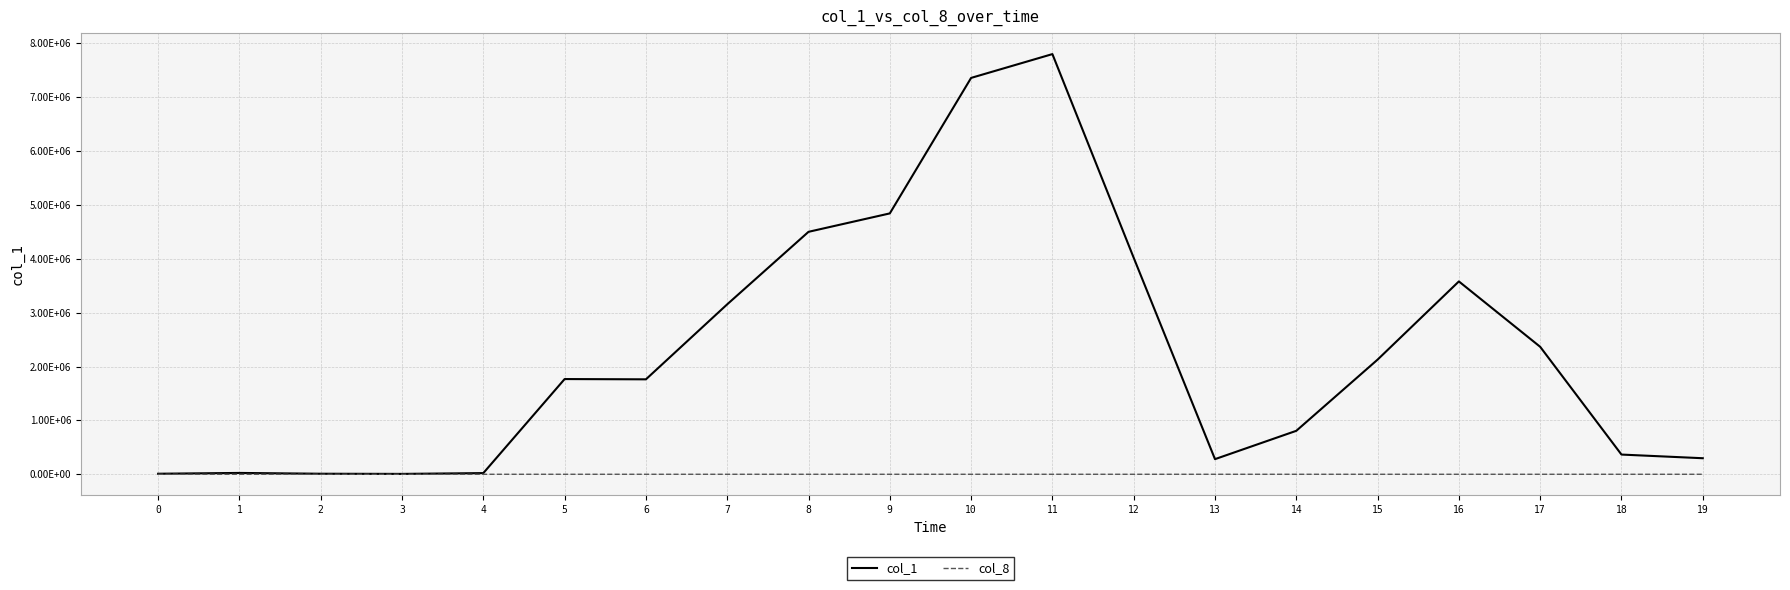

Is this an area chart (filled region under the line)?

No